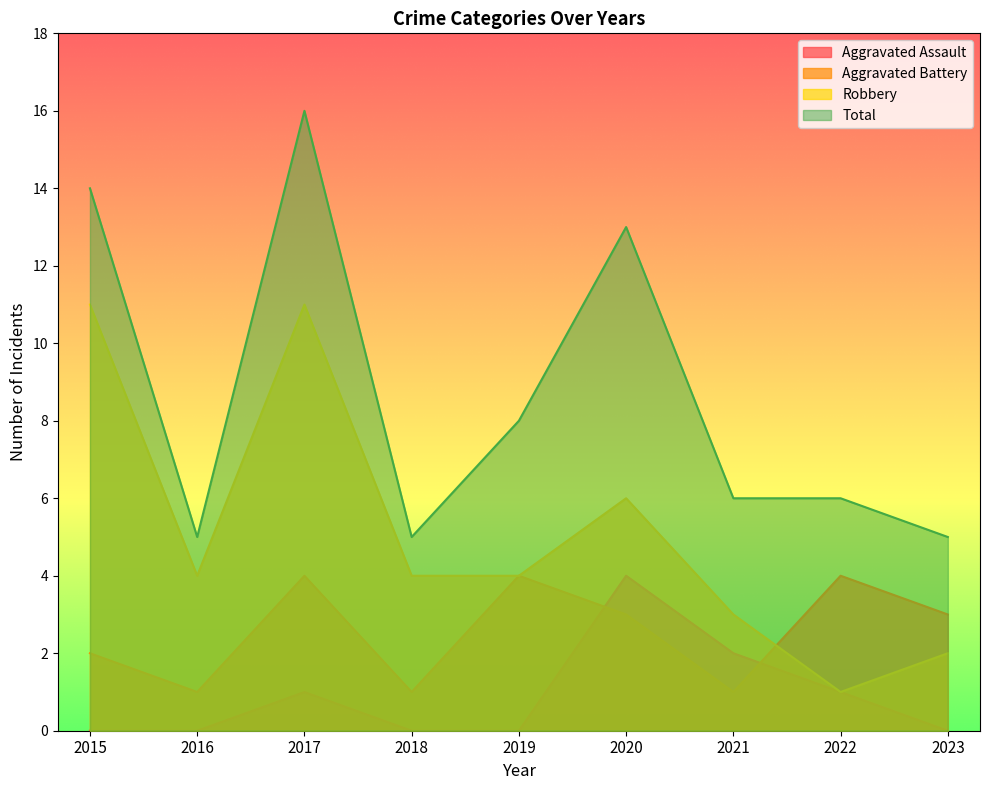

Reading left to right, list all the values displayed in this chart.

Aggravated Assault: 2015=0	2016=0	2017=1	2018=0	2019=0	2020=4	2021=2	2022=1	2023=0
Aggravated Battery: 2015=2	2016=1	2017=4	2018=1	2019=4	2020=3	2021=1	2022=4	2023=3
Robbery: 2015=11	2016=4	2017=11	2018=4	2019=4	2020=6	2021=3	2022=1	2023=2
Total: 2015=14	2016=5	2017=16	2018=5	2019=8	2020=13	2021=6	2022=6	2023=5